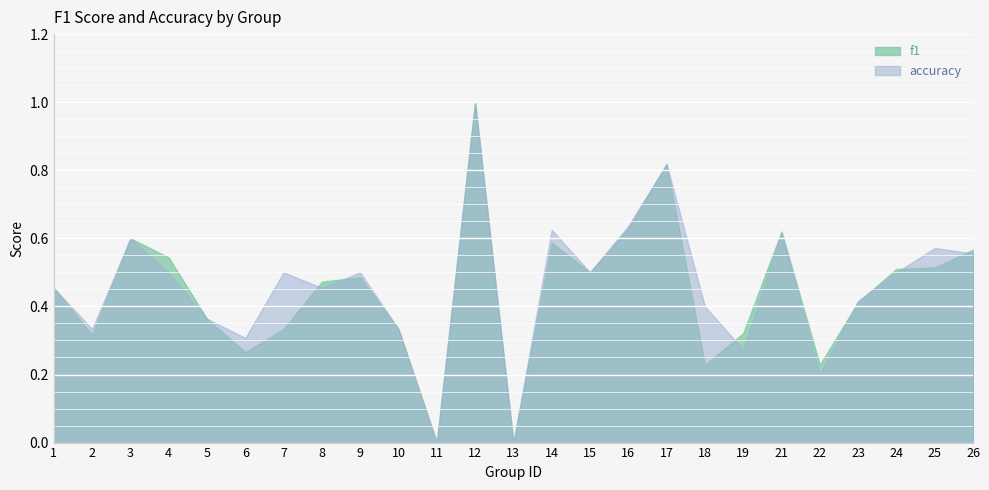

Reading left to right, what are all the values shown in this chart?

f1: 1=0.5	2=0.3	3=0.6	4=0.5	5=0.4	6=0.3	7=0.3	8=0.5	9=0.5	10=0.3	11=0.0	12=1.0	13=0.0	14=0.6	15=0.5	16=0.6	17=0.8	18=0.2	19=0.3	21=0.6	22=0.2	23=0.4	24=0.5	25=0.5	26=0.6
accuracy: 1=0.5	2=0.3	3=0.6	4=0.5	5=0.4	6=0.3	7=0.5	8=0.5	9=0.5	10=0.3	11=0.0	12=1.0	13=0.0	14=0.6	15=0.5	16=0.6	17=0.8	18=0.4	19=0.3	21=0.6	22=0.2	23=0.4	24=0.5	25=0.6	26=0.6